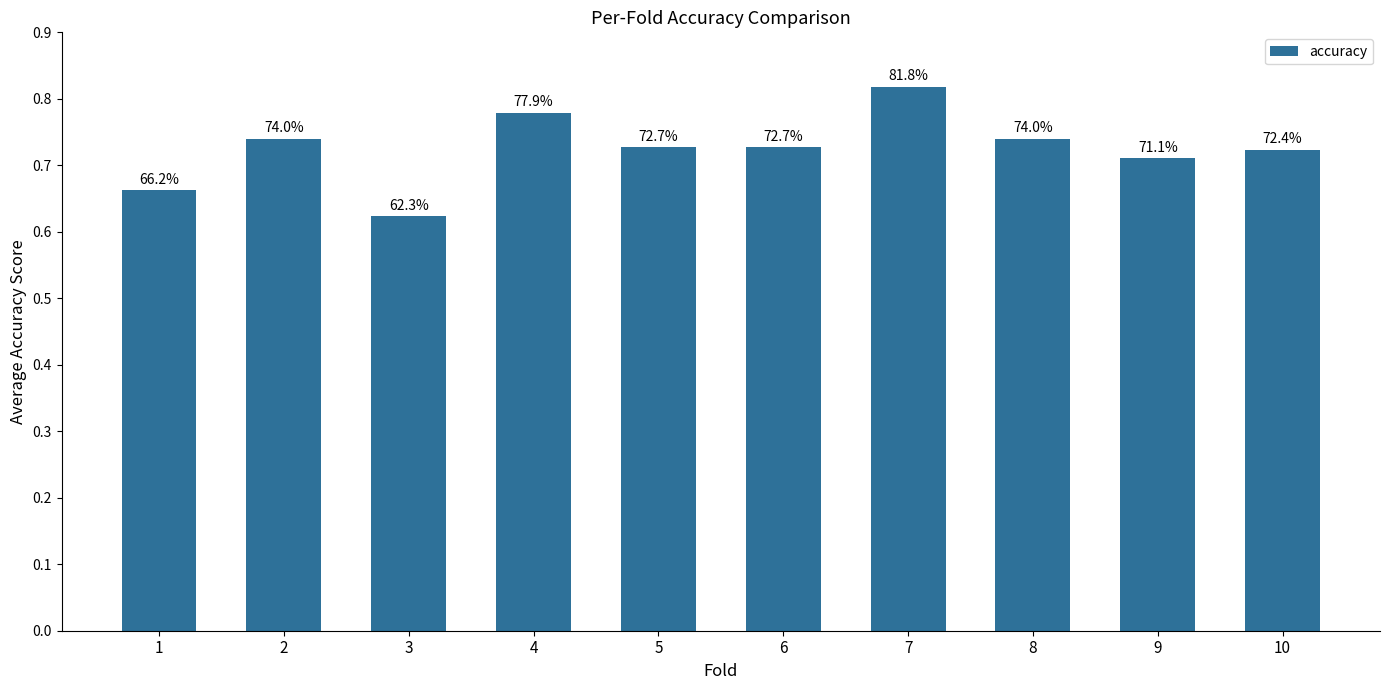

Reading left to right, what are all the values shown in this chart?

0.7	0.7	0.6	0.8	0.7	0.7	0.8	0.7	0.7	0.7